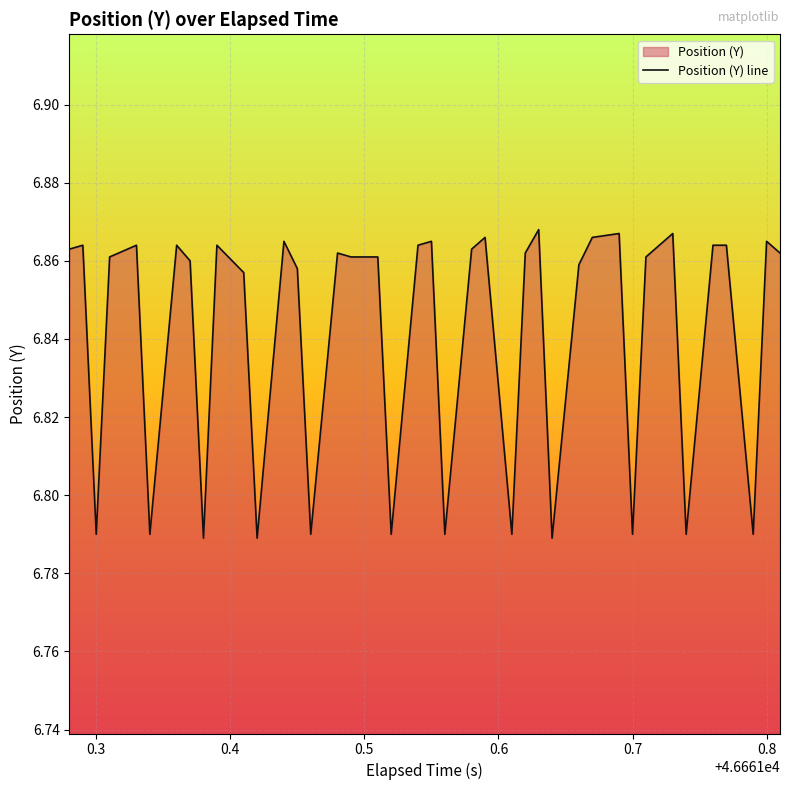

Does the chart display data point markers on the line(s)?

No